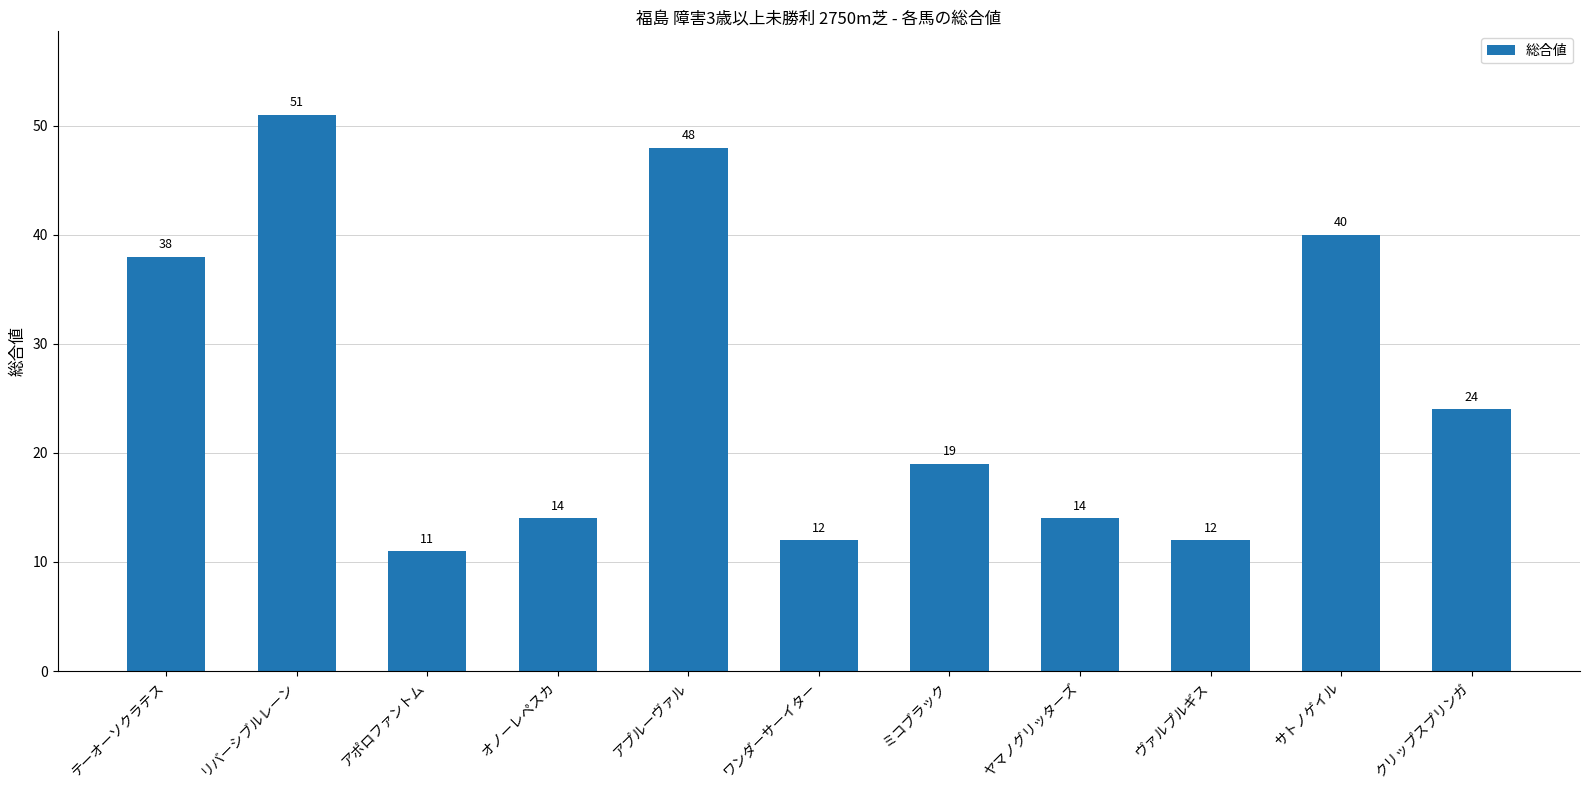

At which label does the data first exceed 19?

テーオーソクラテス